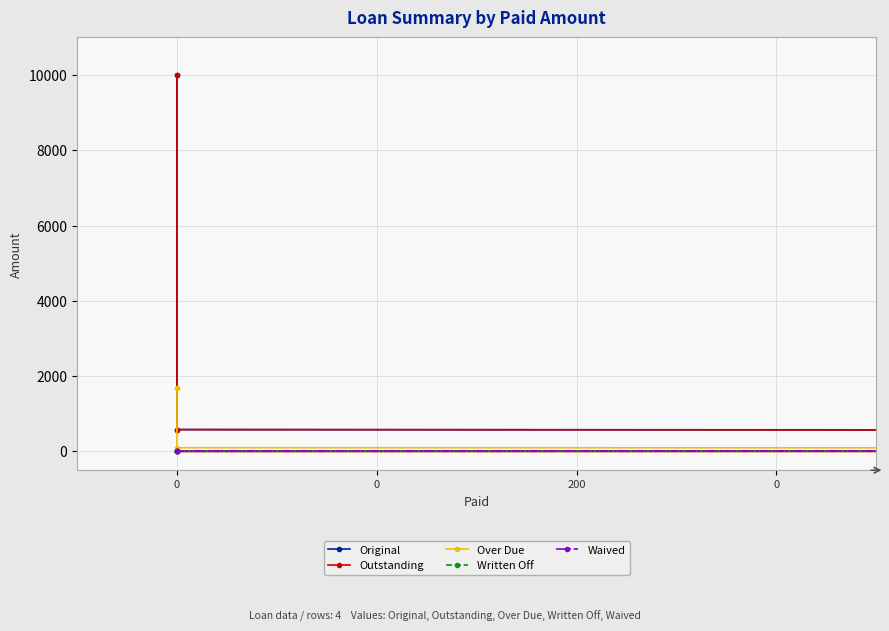

Is it true that Over Due equals 807.2 at 200?

False